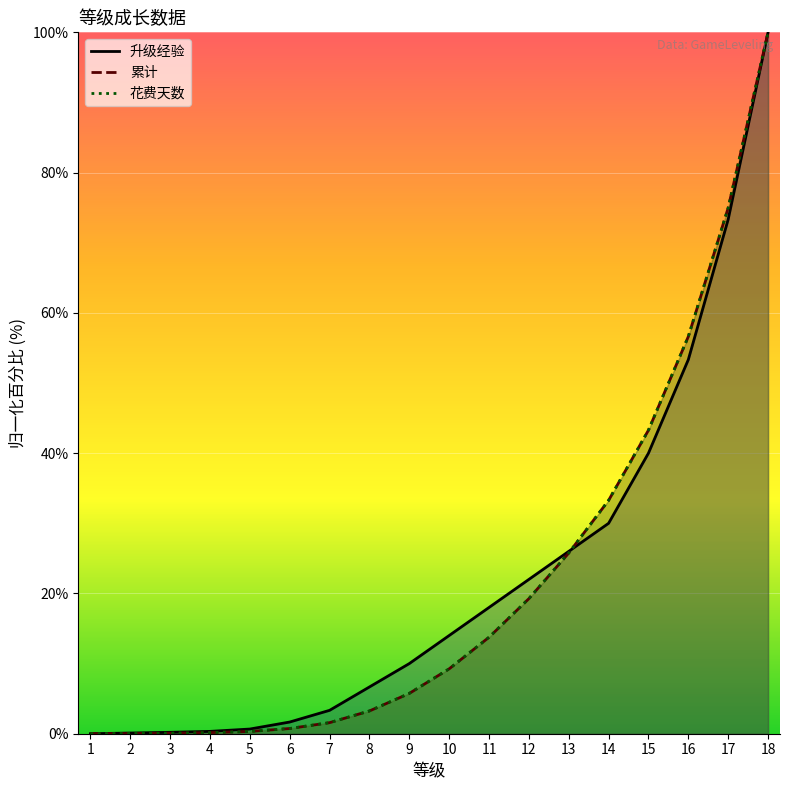

Which has a higher value, 16 or 18?

18